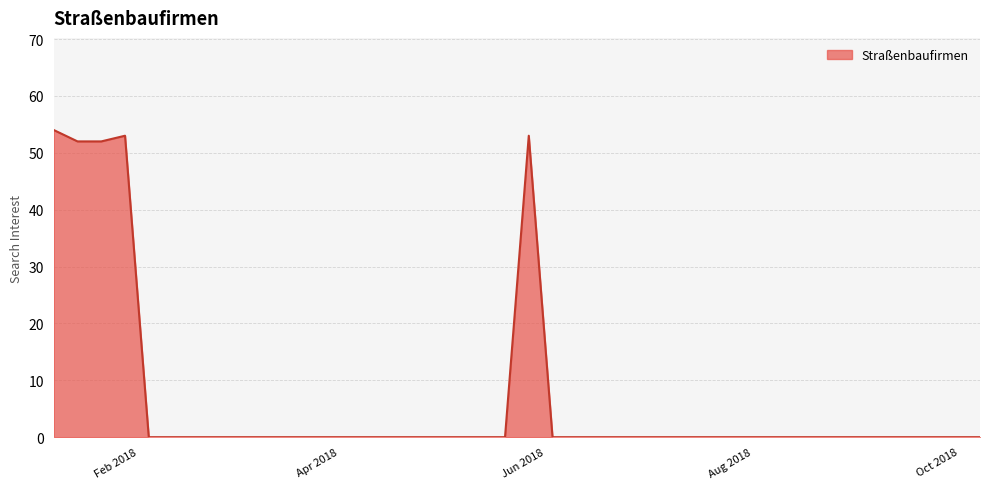

What is the maximum value shown in the chart?

54